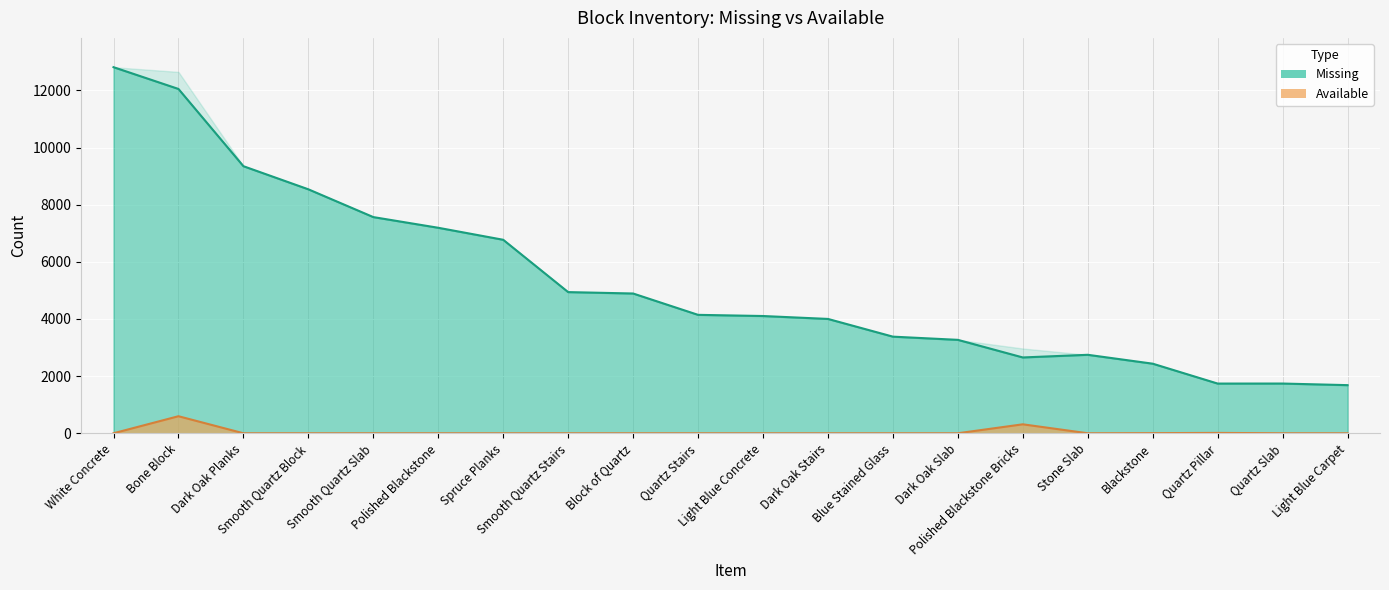

How many lines are shown in the chart?

2